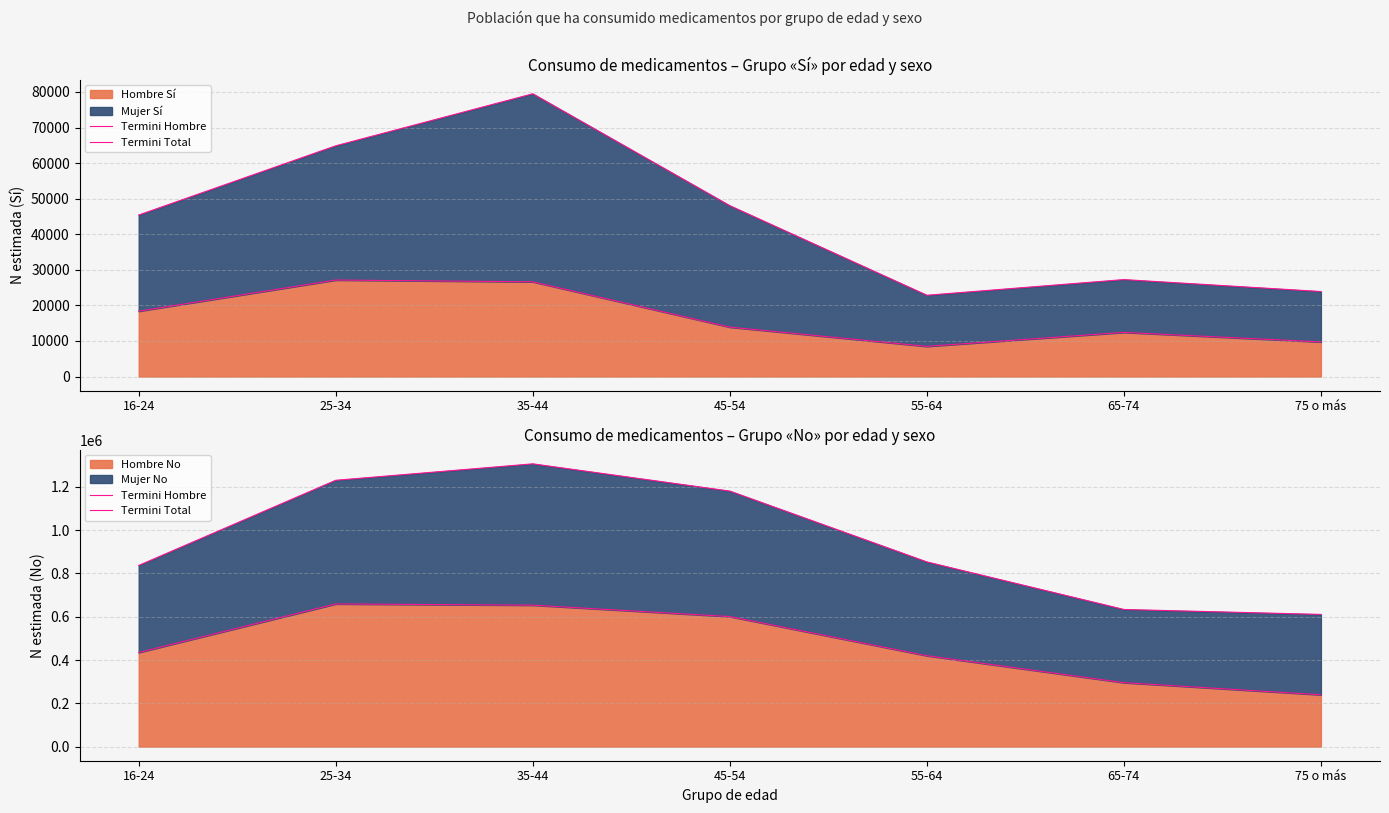

The value of Hombre No at 25-34 is 1163465. True or false?

False